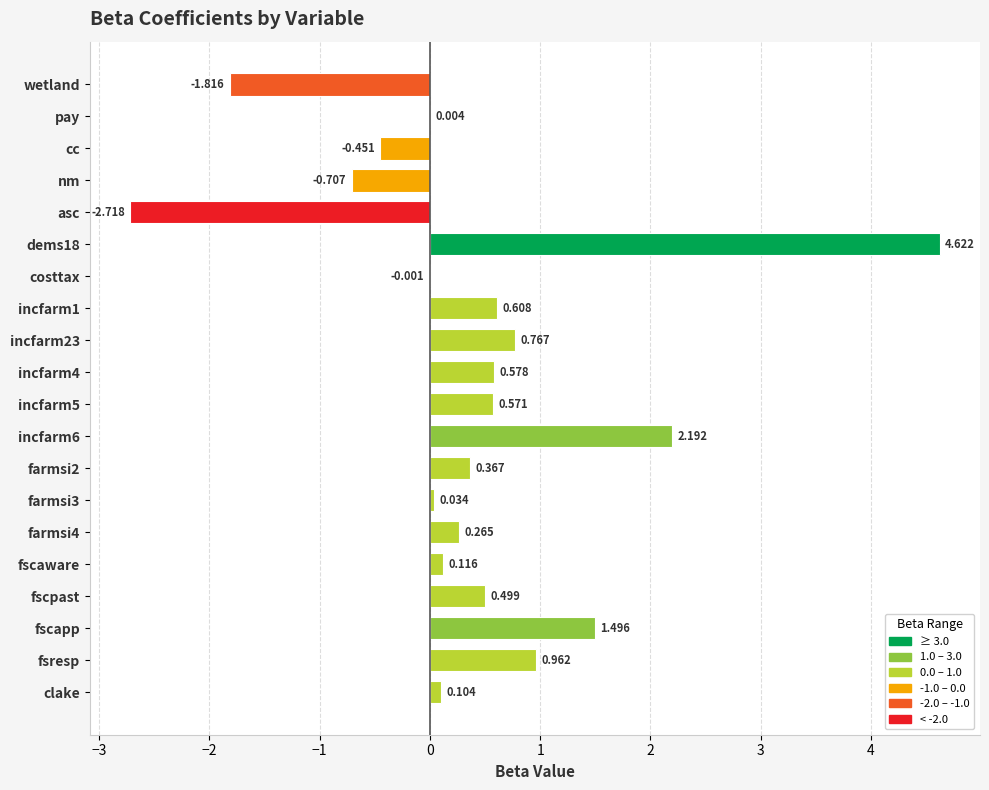

What is the maximum value shown in the chart?

4.6